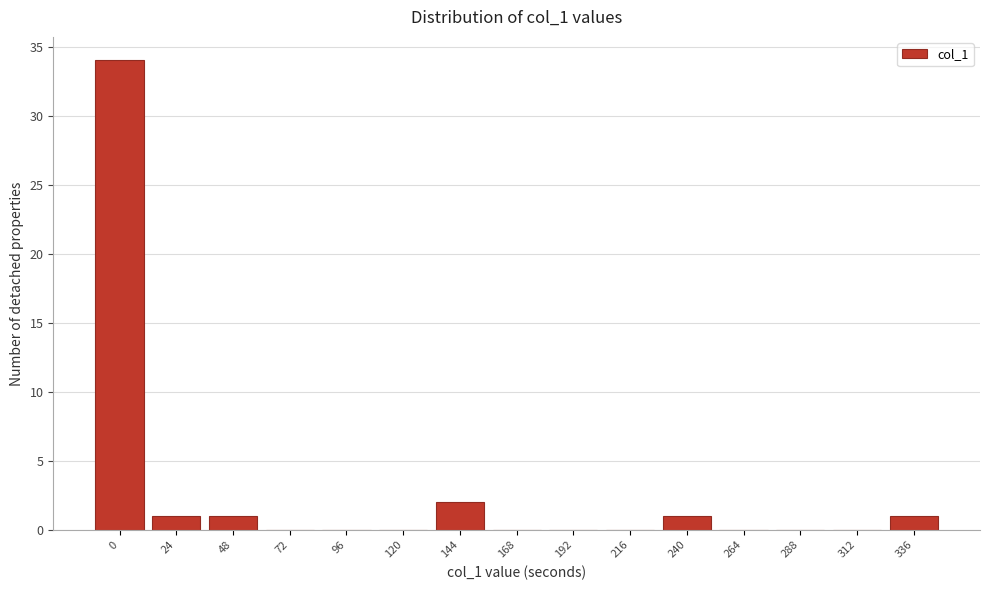

Reading left to right, extract all data points from this chart.

0=34	24=1	48=1	72=0	96=0	120=0	144=2	168=0	192=0	216=0	240=1	264=0	288=0	312=0	336=1